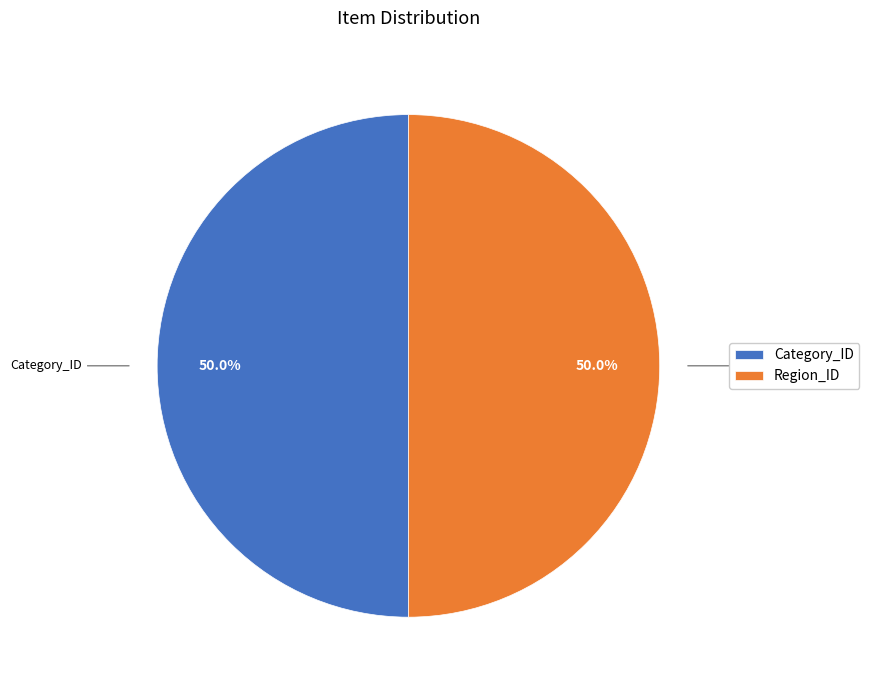

How many slices are in this pie chart?

2